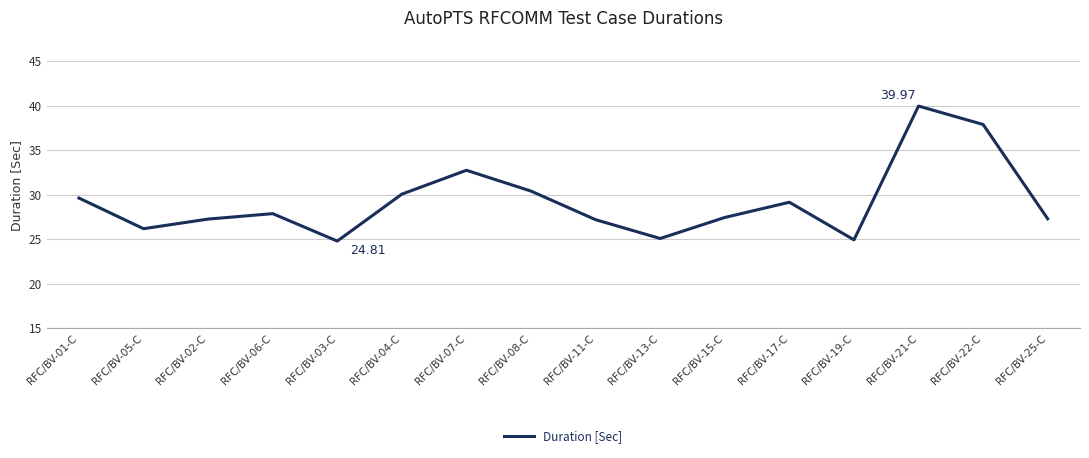

Approximately how many times larger is the value at RFC/BV-04-C compared to RFC/BV-07-C?

0.9